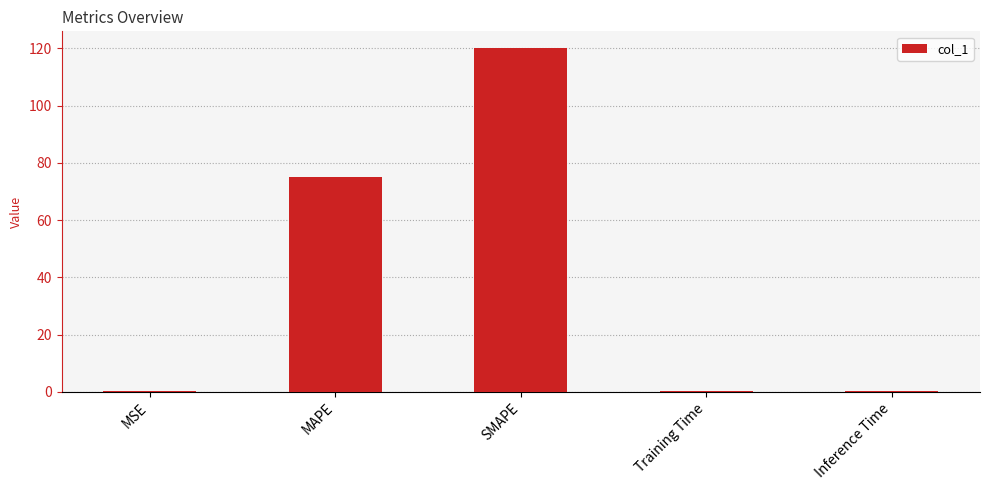

What is the sum of all values?

195.6